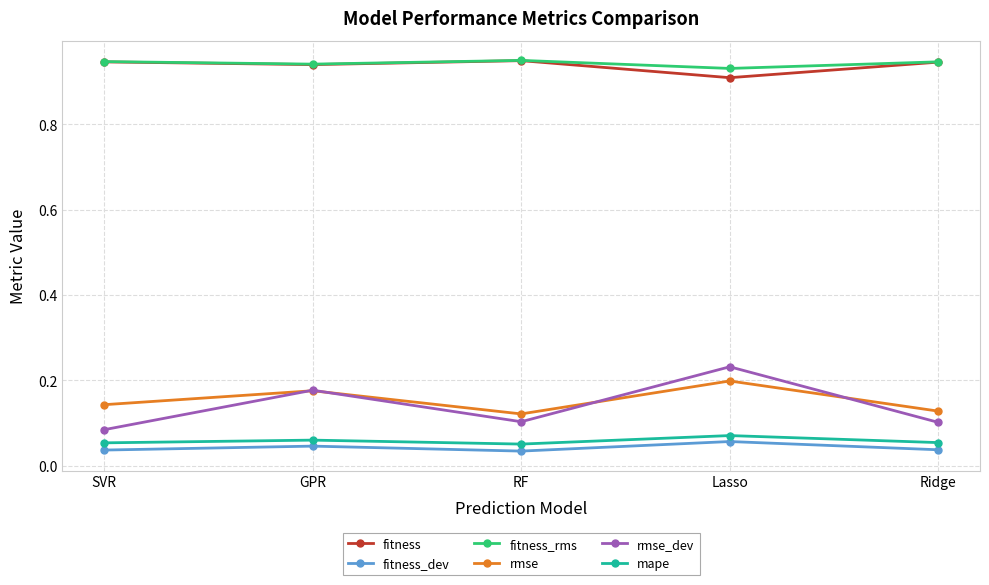

At which category is the sum across all series the highest?

Lasso